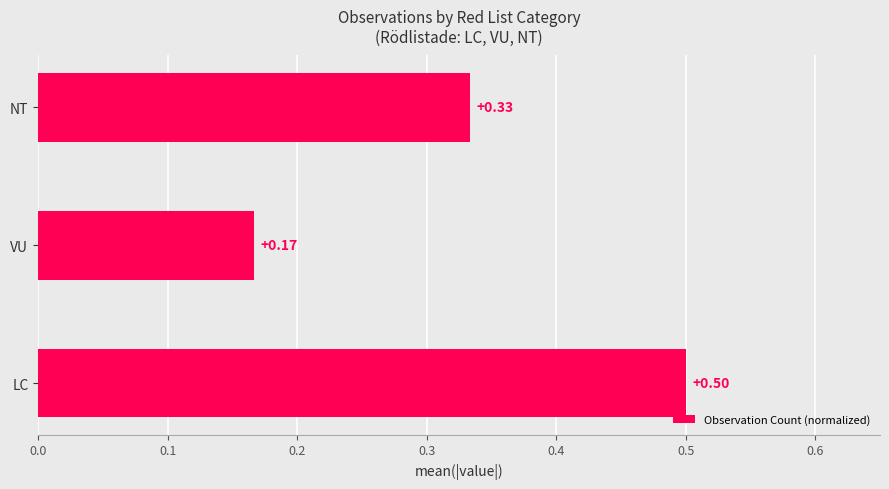

Are the bars grouped side by side (vs. stacked)?

No